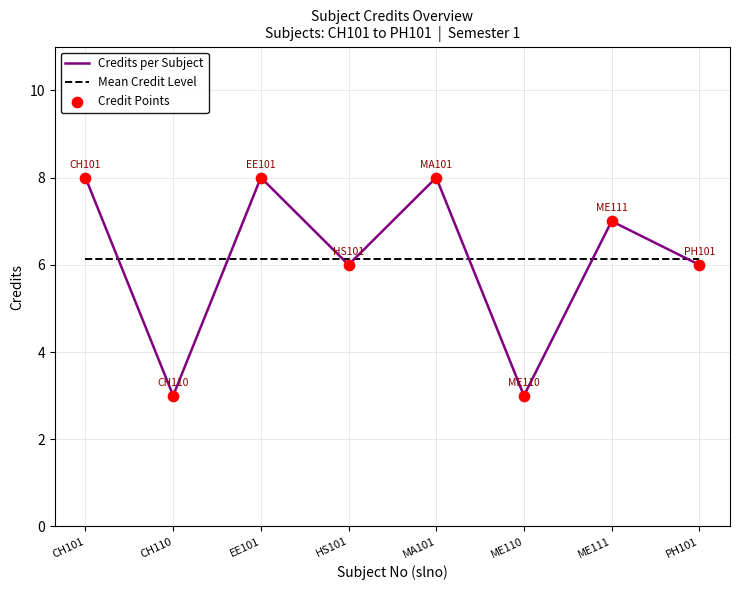

What is the total value across all series at EE101?

14.1